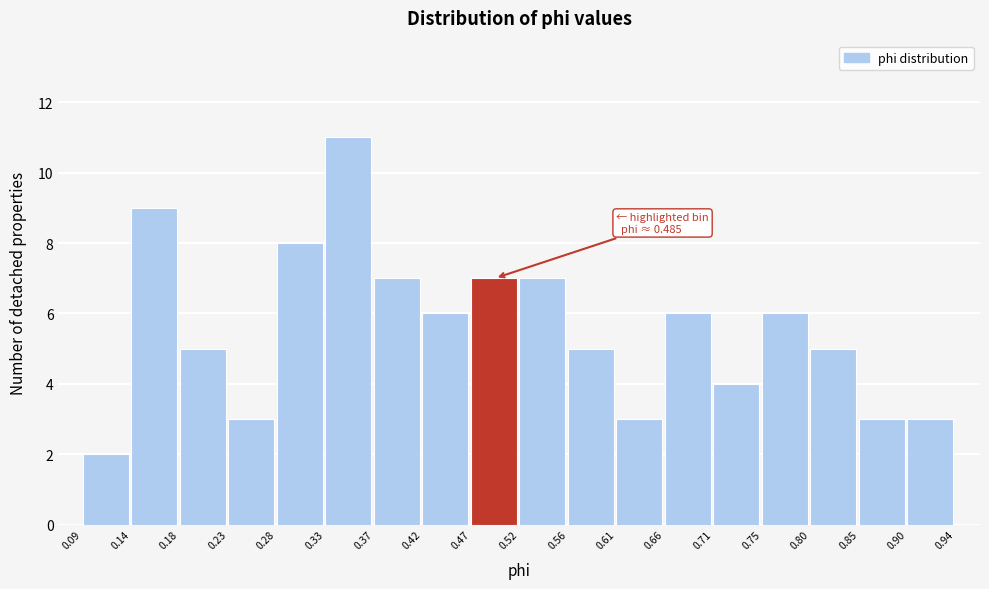

Over which range of the x-axis is the bar tallest?

0.33 to 0.37